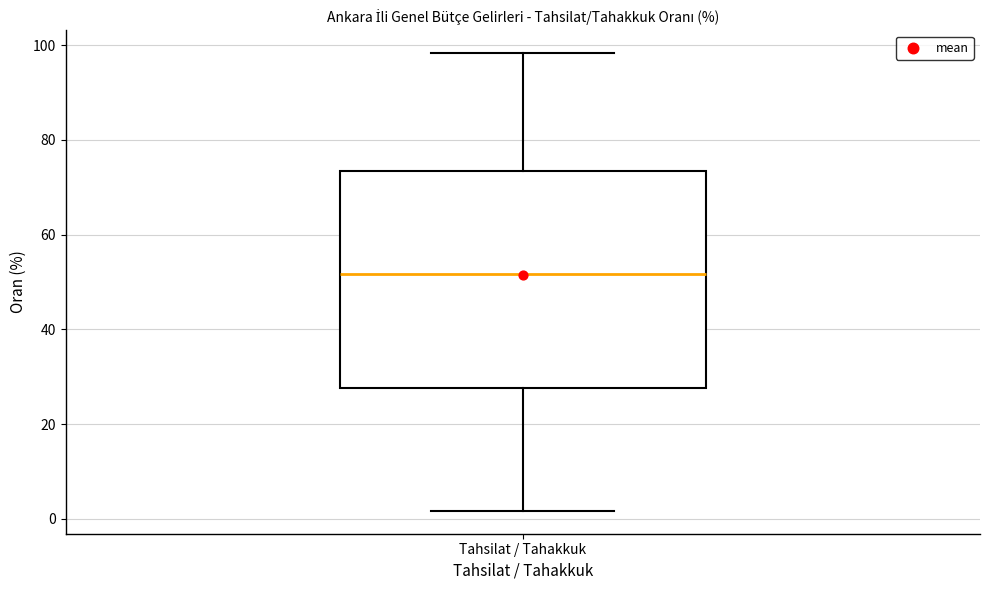

Where does the lower whisker of the box for Tahsilat / Tahakkuk end on the y-axis? The values are not printed on the chart, so give them approximately, as read against the axis.

2